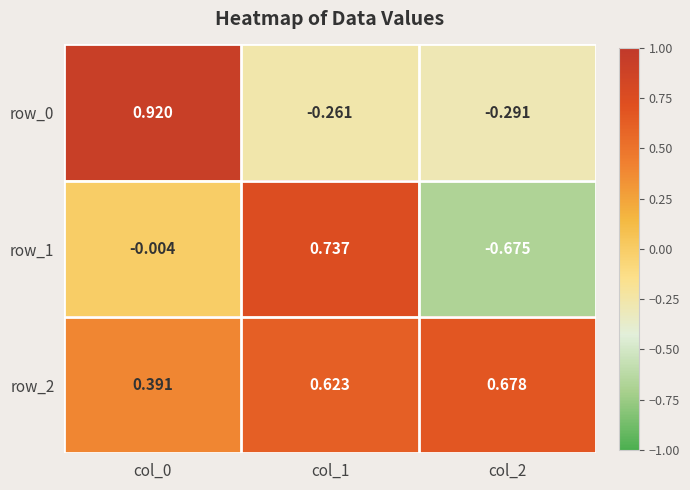

Is the value of row_1 at col_1 greater than the value of row_0 at col_1?

Yes